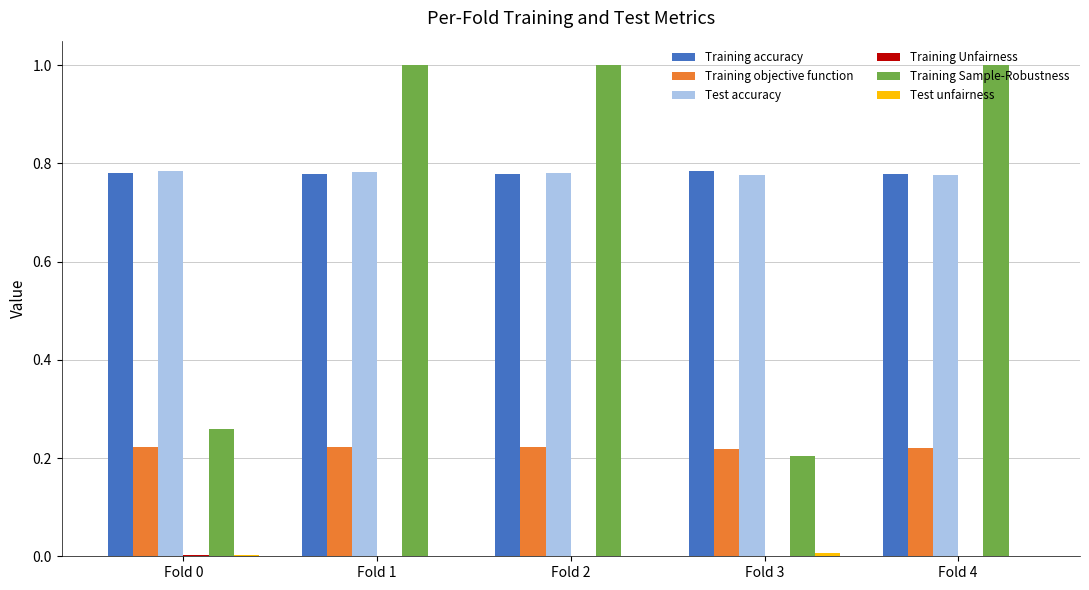

What is the maximum value shown in the chart?

1.0